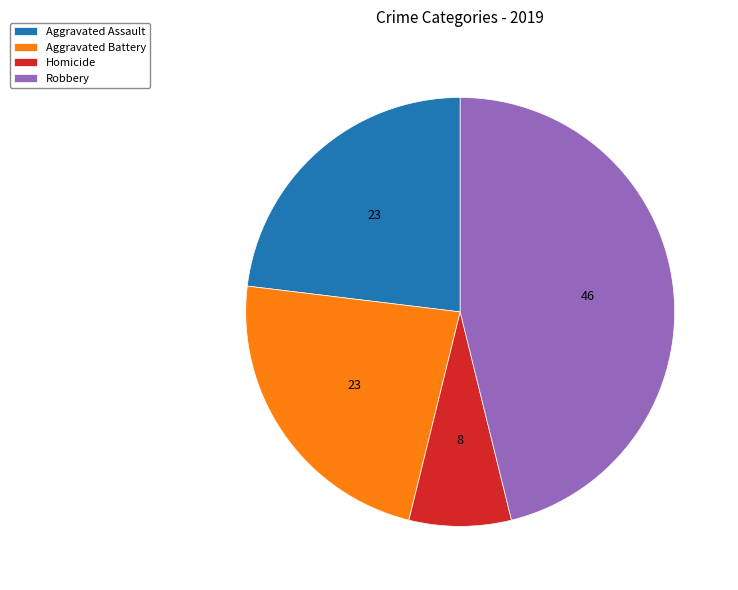

Is it true that Aggravated Battery is 23% of the pie?

True